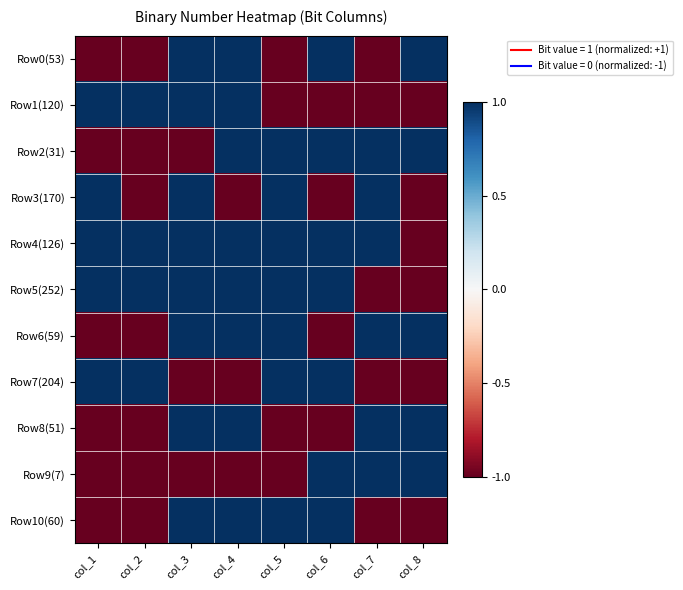

List the series in order of their peak value, highest first.

Row0(53), Row1(120), Row2(31), Row3(170), Row4(126), Row5(252), Row6(59), Row7(204), Row8(51), Row9(7), Row10(60)